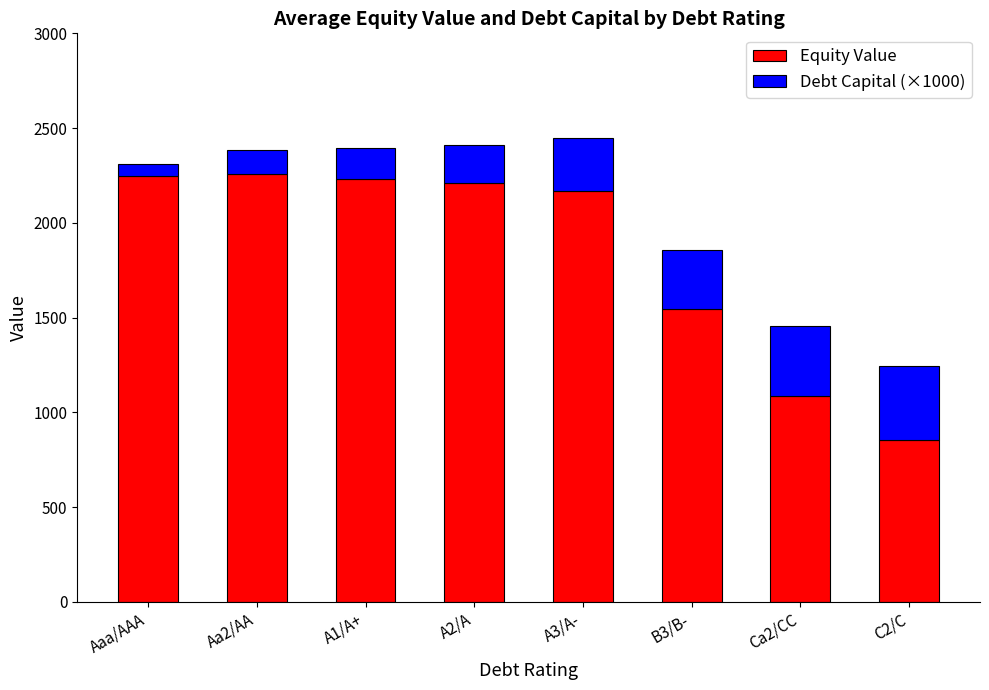

At which label does Equity Value reach its minimum?

C2/C